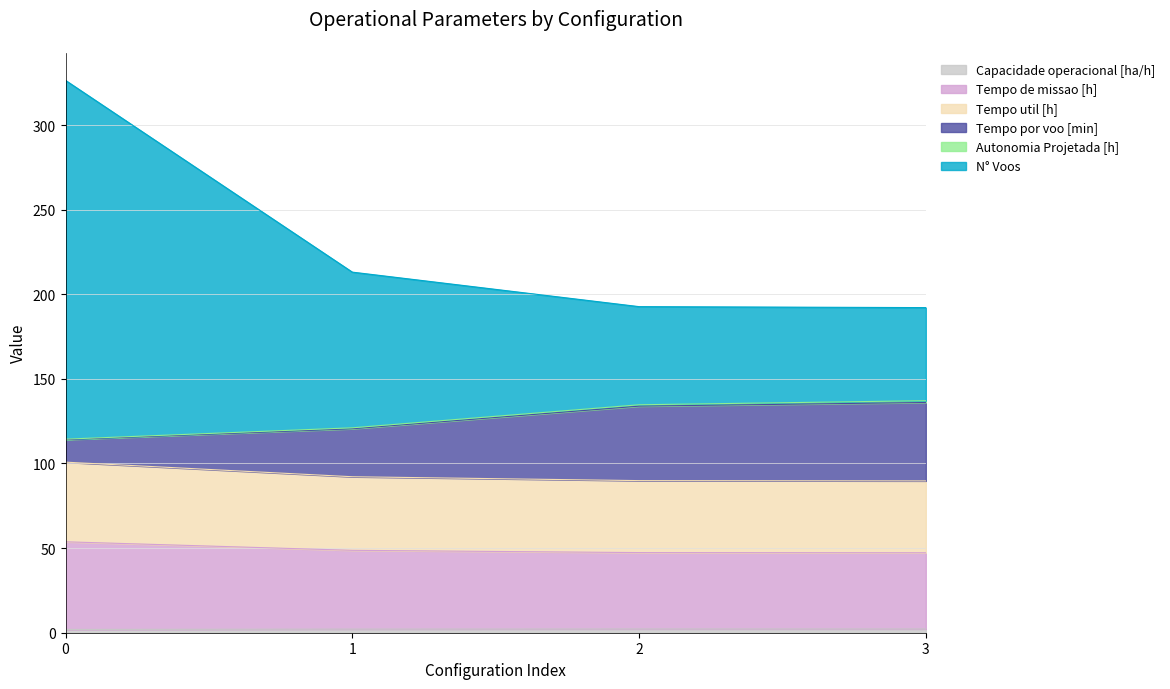

True or false: Capacidade operacional [ha/h] and N° Voos cross at least once.

False